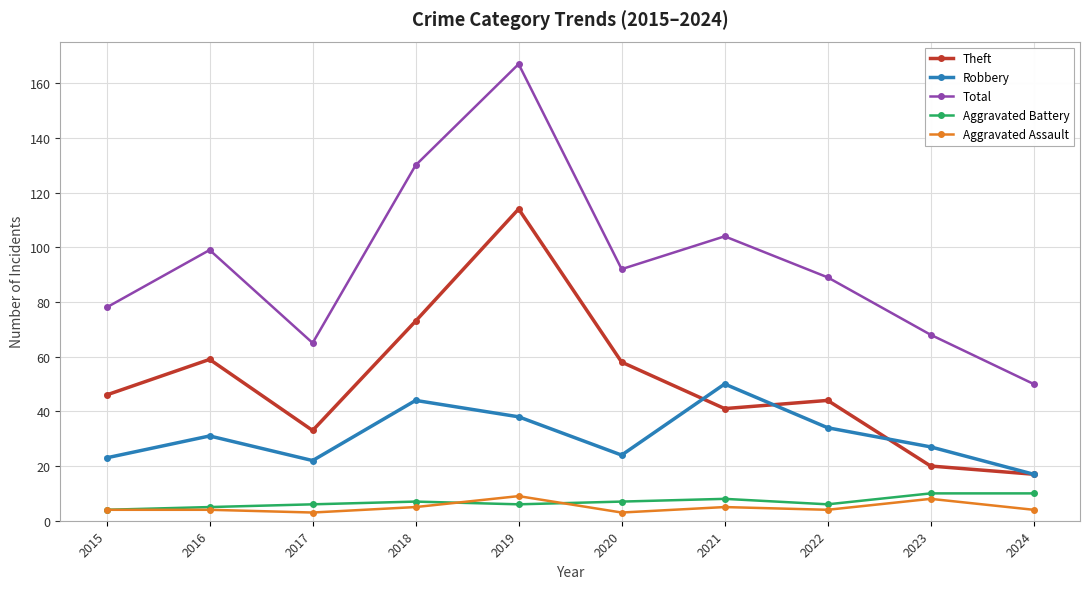

Which series has the largest total across all categories?

Total